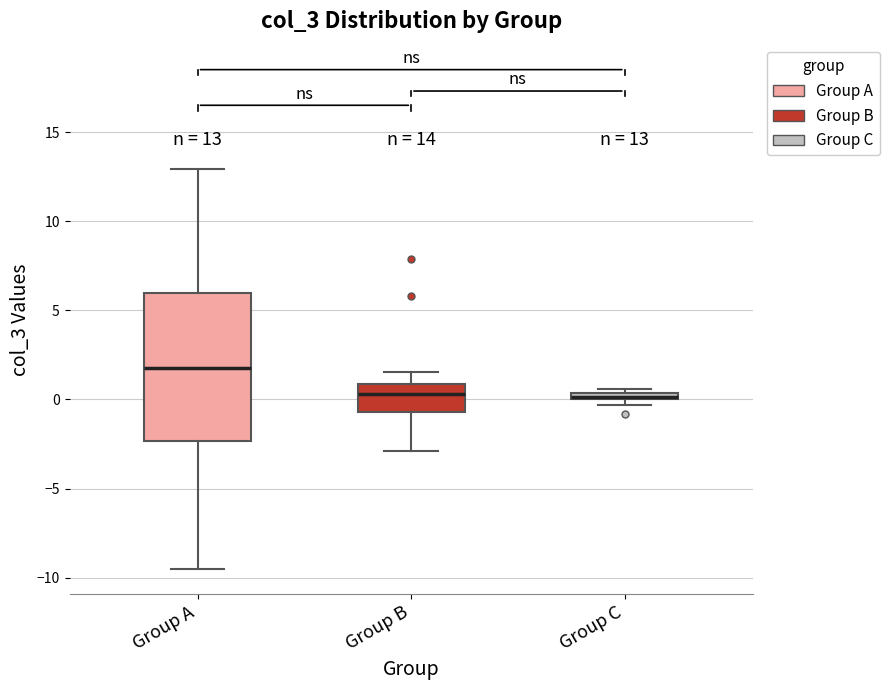

Which box is the tallest, from its lower edge to its upper edge?

Group A